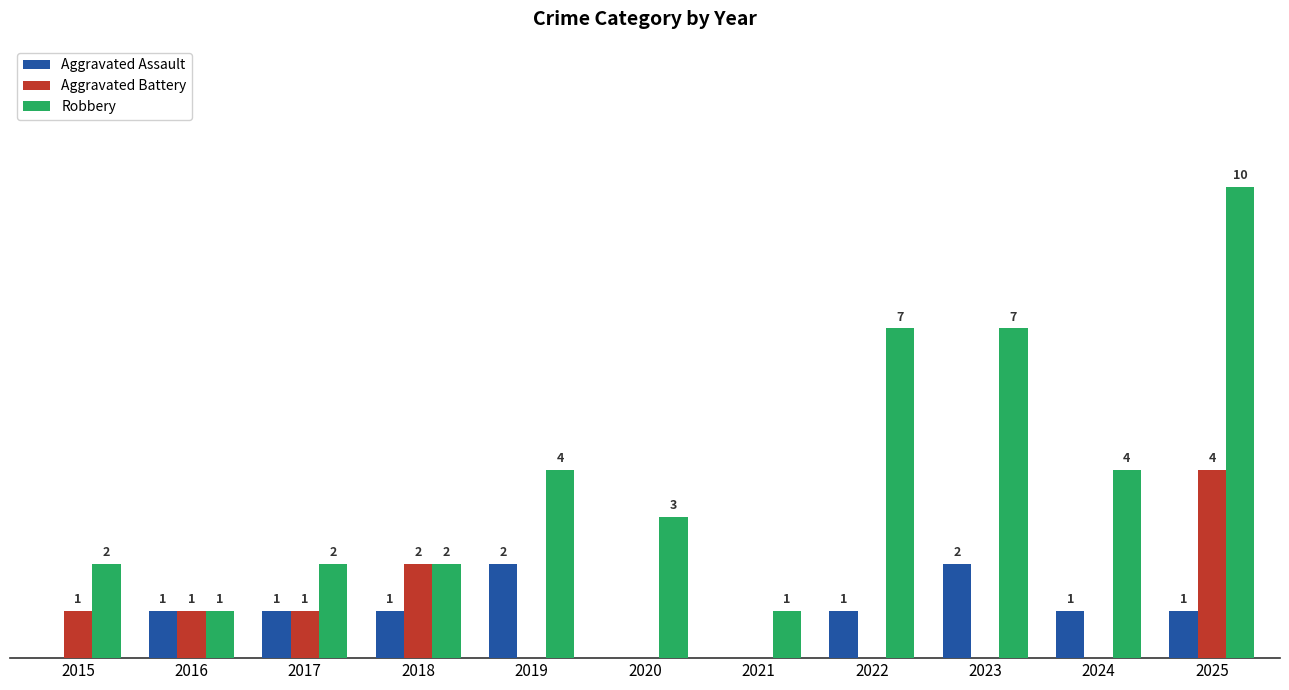

Which series changed the most between 2015 and 2022?

Robbery